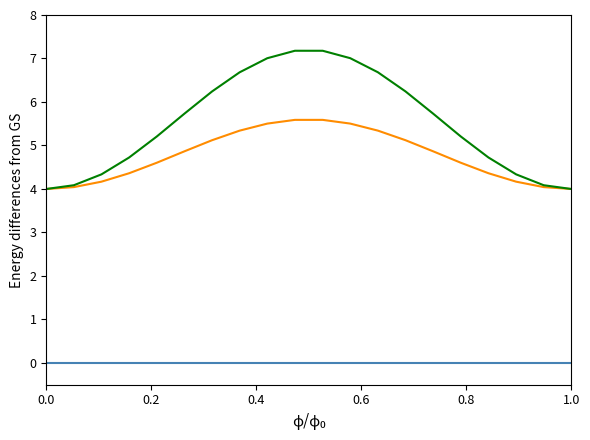

Is this an area chart (filled region under the line)?

No